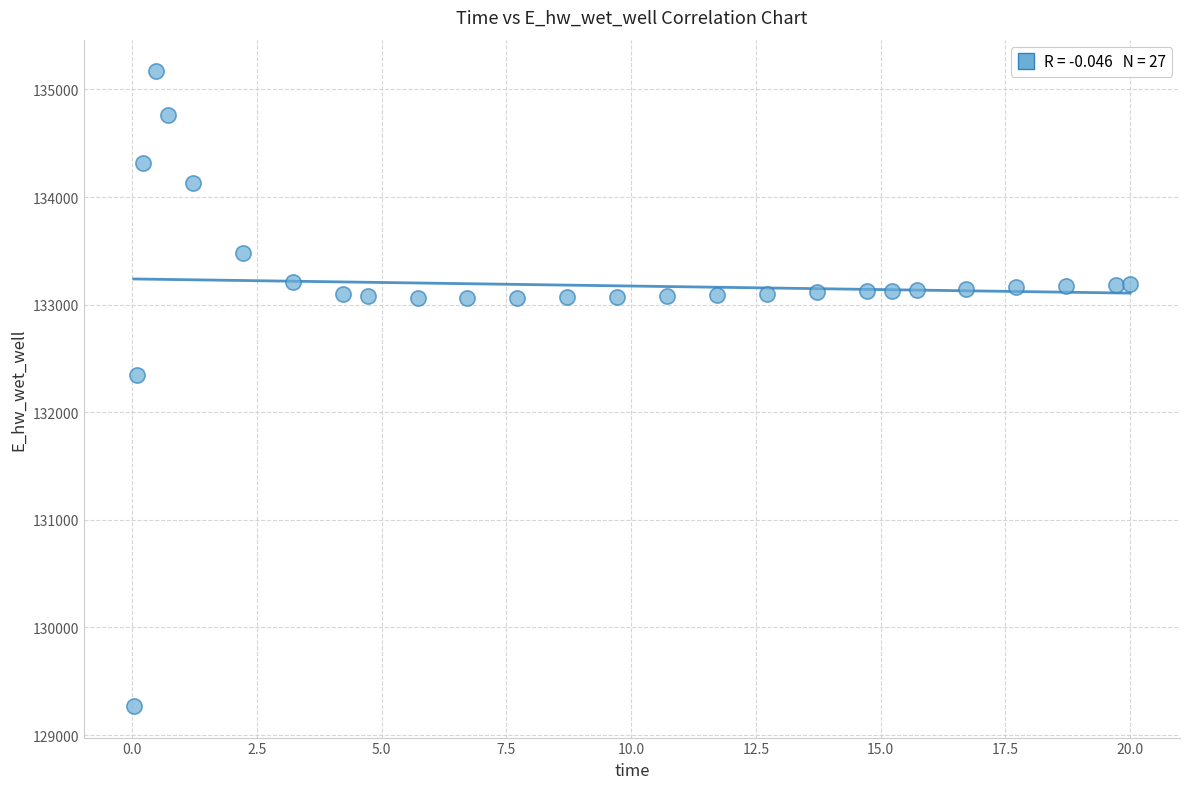

What Y value in the scatter plot is closest to 132219?

132348.9